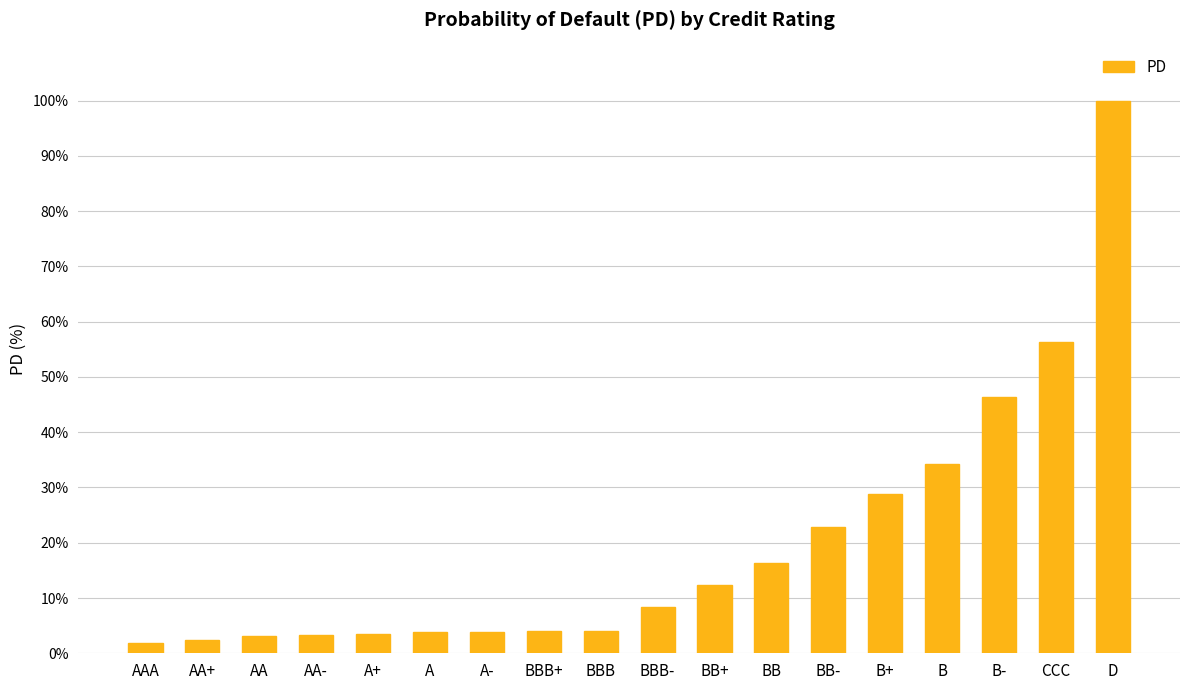

Approximately how many times larger is the value at B+ compared to AA+?

11.6